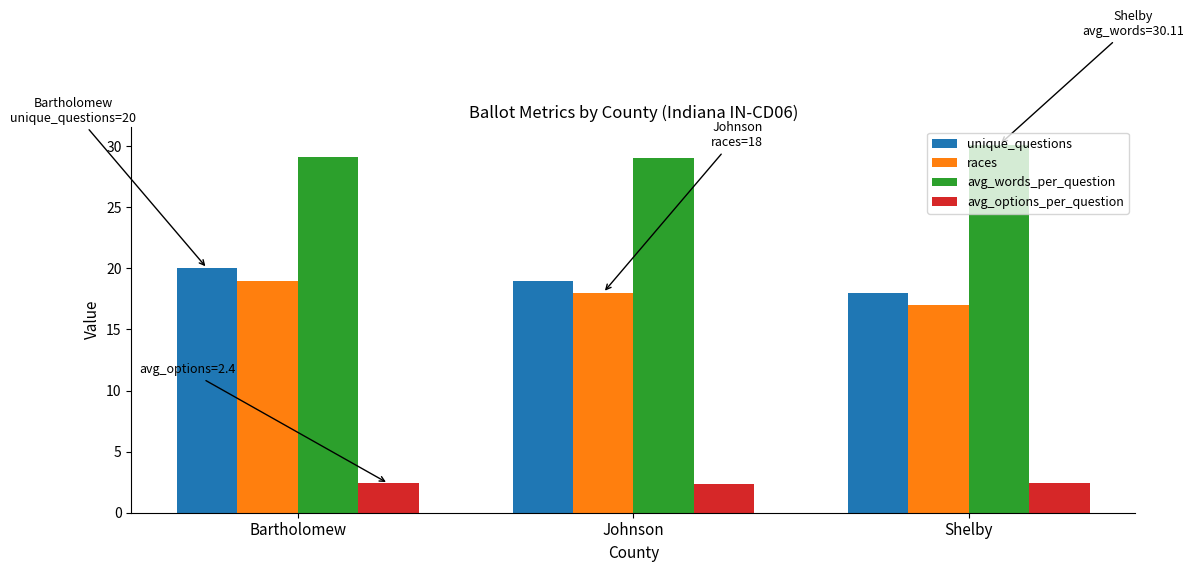

Reading left to right, list all the values displayed in this chart.

unique_questions: 20.0	19.0	18.0
races: 19.0	18.0	17.0
avg_words_per_question: 29.1	29.1	30.1
avg_options_per_question: 2.4	2.4	2.4